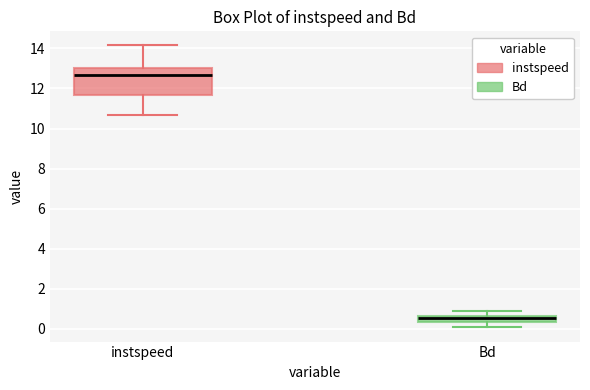

Where does the lower whisker of the box for Bd end on the y-axis? The values are not printed on the chart, so give them approximately, as read against the axis.

0.0